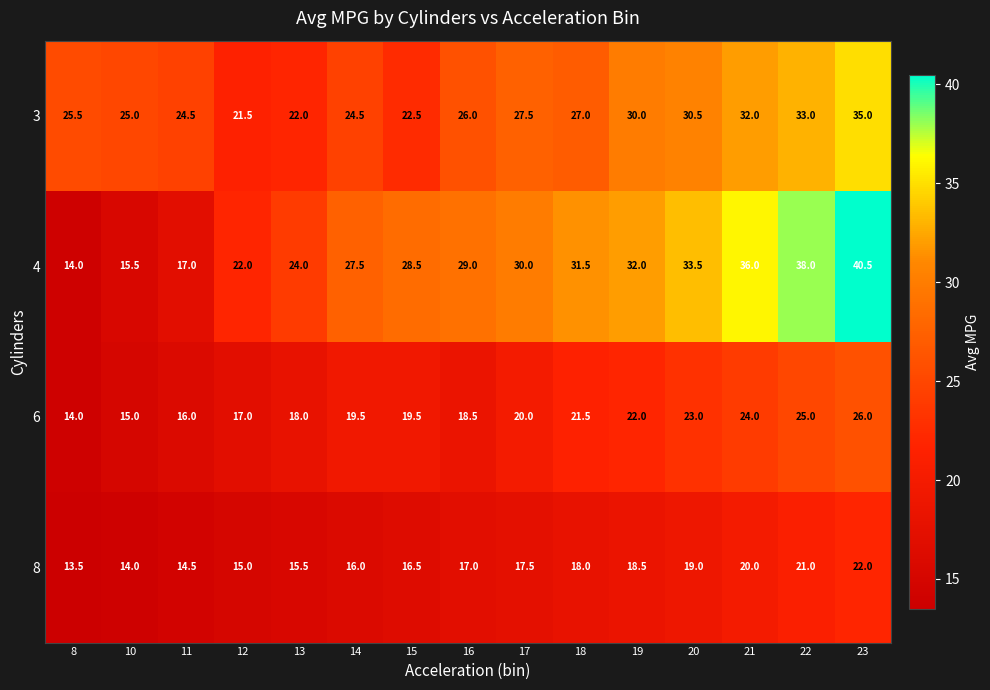

Rank the series by their maximum value, from highest to lowest.

4, 3, 6, 8